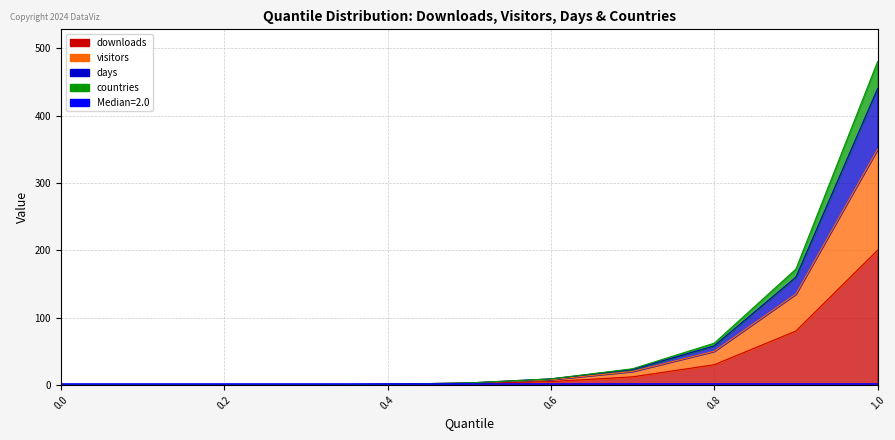

At how many categories does at least one series exceed 166?

2